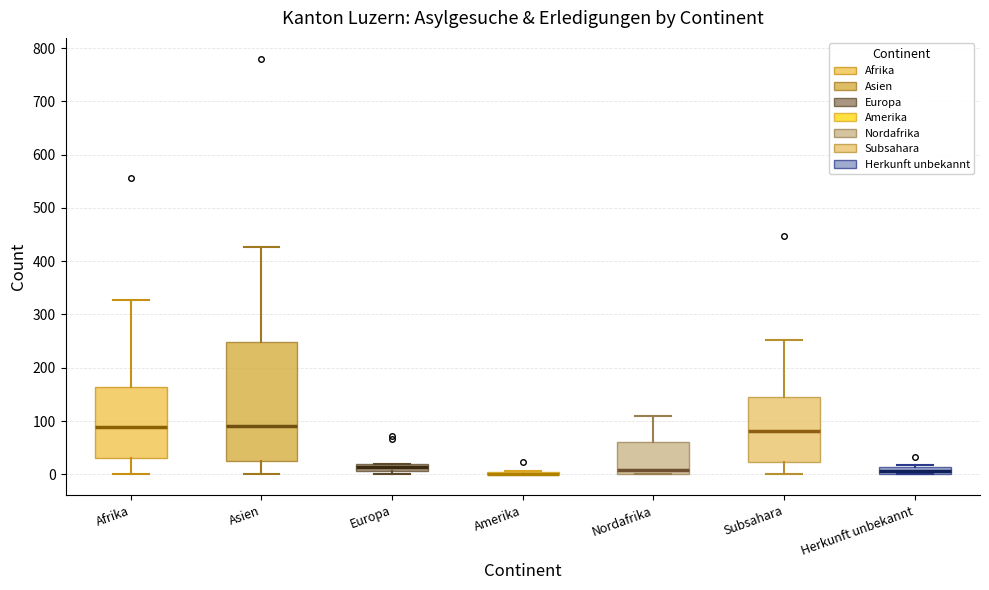

Where does the lower whisker of the box for Asien end on the y-axis? The values are not printed on the chart, so give them approximately, as read against the axis.

0